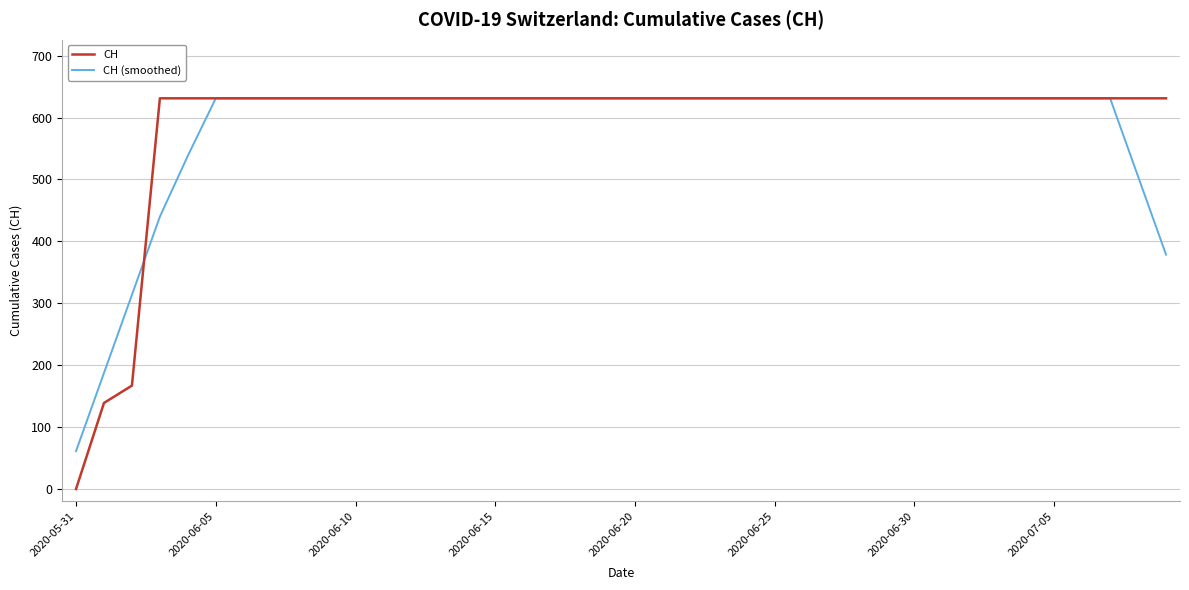

Which series has the largest range (max minus min)?

CH